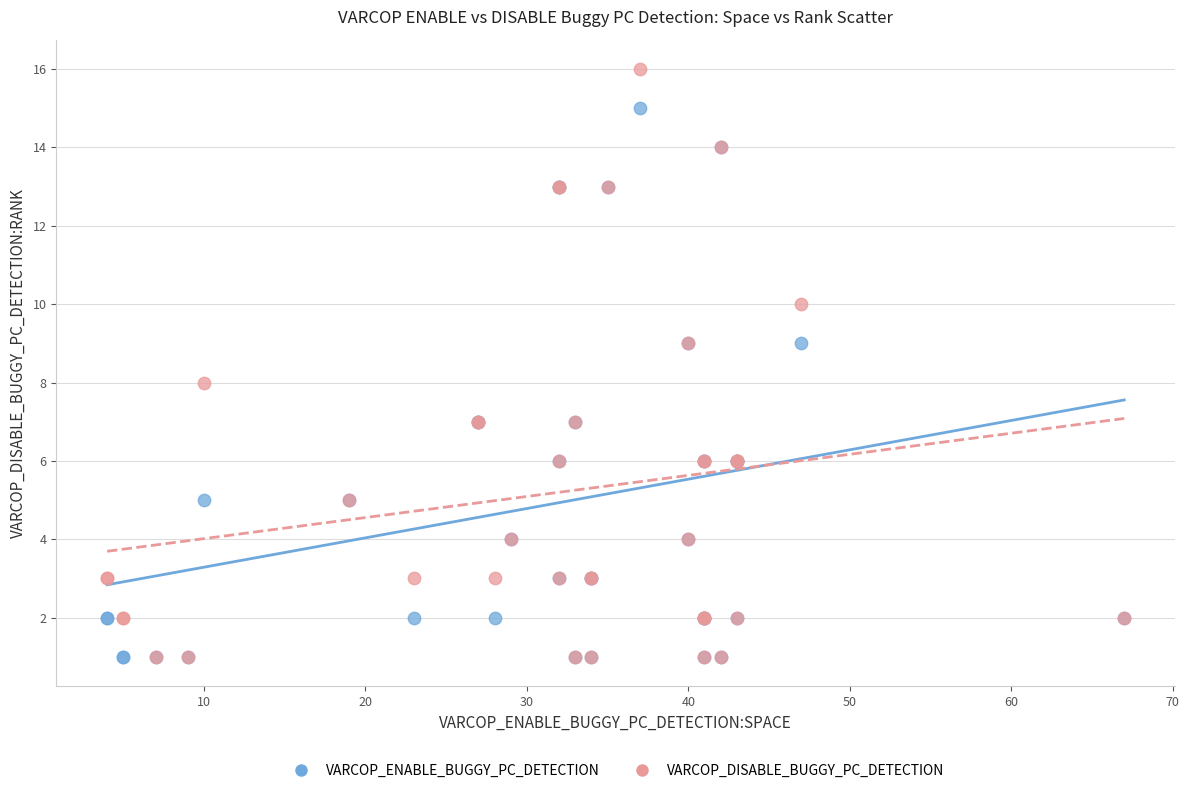

What are all the series names shown in the legend?

VARCOP_ENABLE_BUGGY_PC_DETECTION, VARCOP_DISABLE_BUGGY_PC_DETECTION